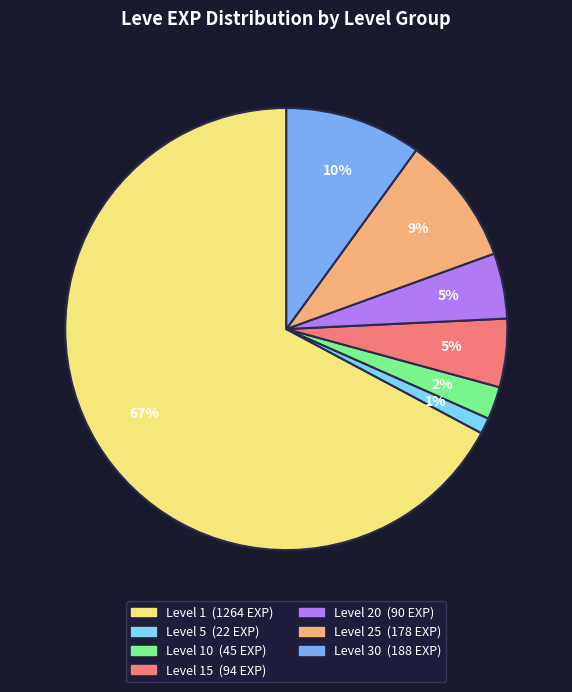

To the nearest percent, what is the average slice percentage?

14%